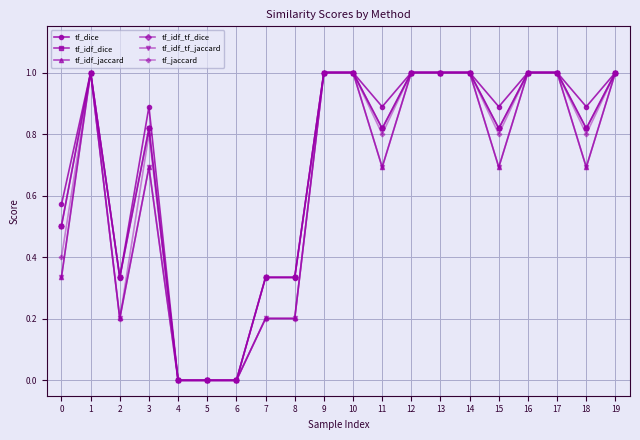

What is the maximum value for tf_idf_tf_dice?

1.0